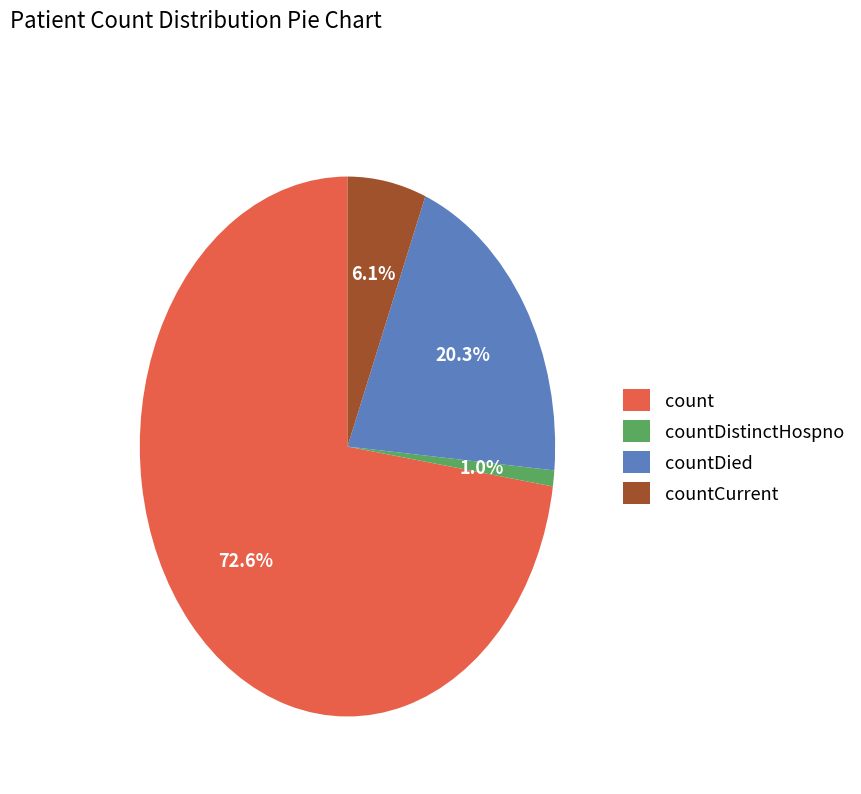

Which category has the biggest portion of the pie?

count